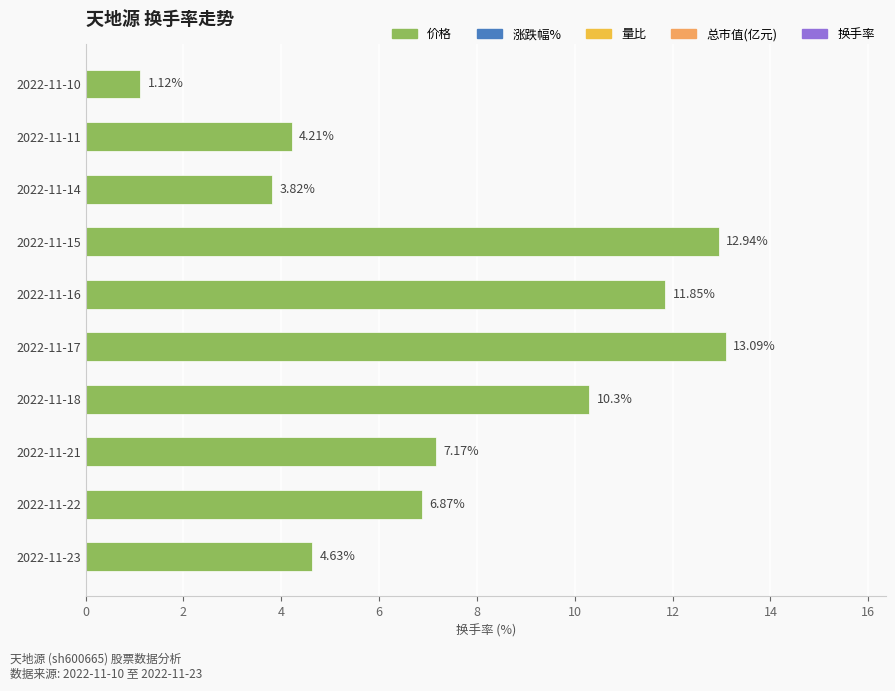

What is the change in value from 2022-11-18 to 2022-11-21?

-3.1